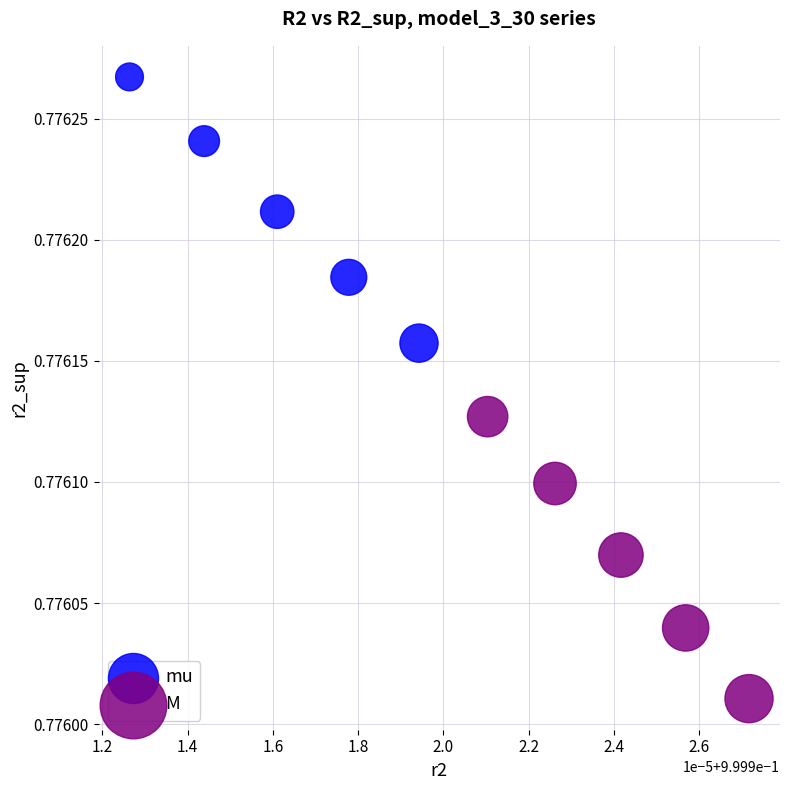

Which series has the largest Y range (max minus min)?

M